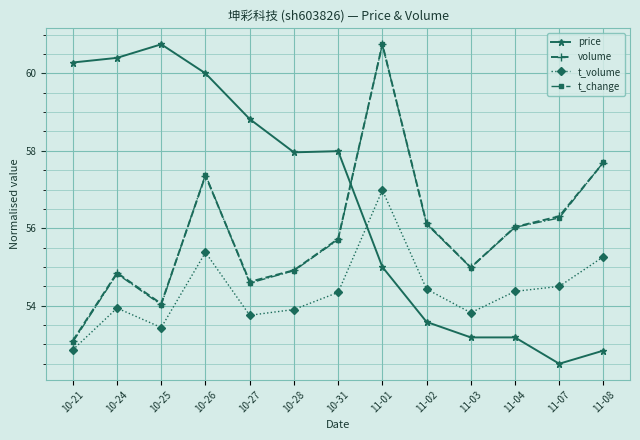

True or false: t_volume and volume cross at least once.

False